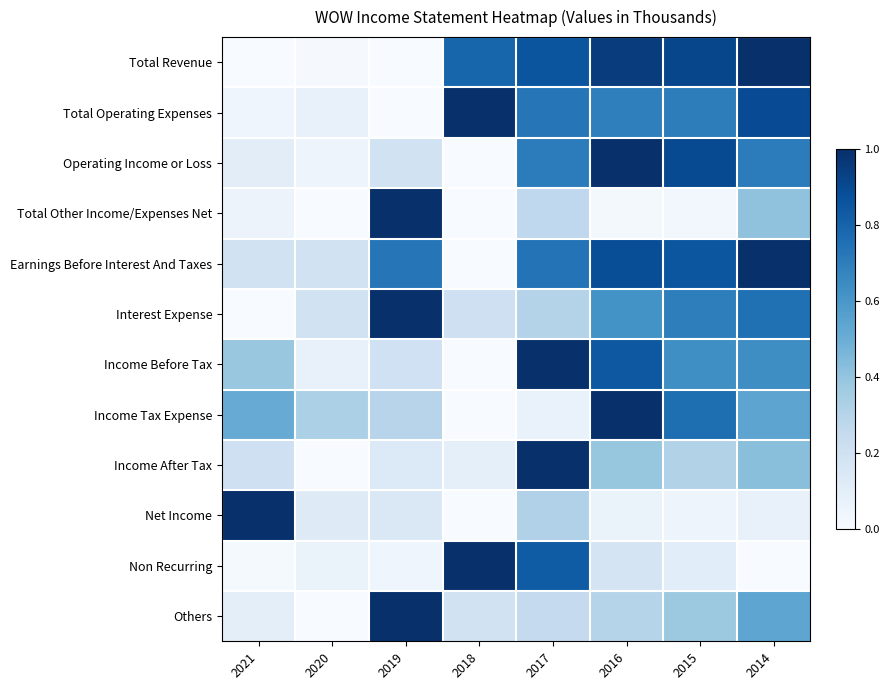

At how many categories does at least one series exceed 0?

8